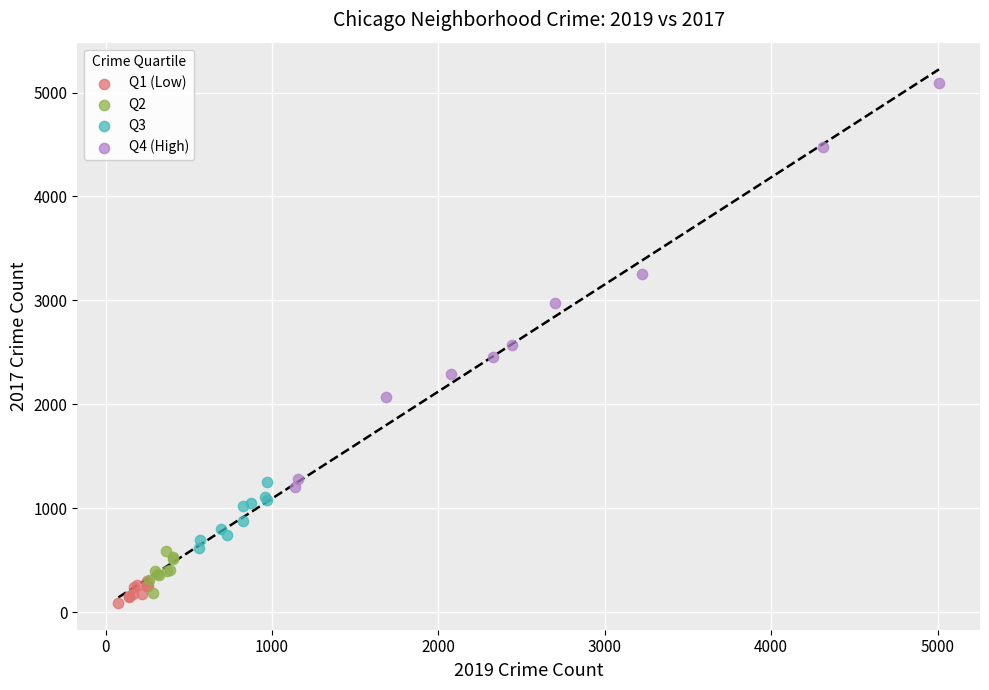

Which series has the largest Y range (max minus min)?

Q4 (High)